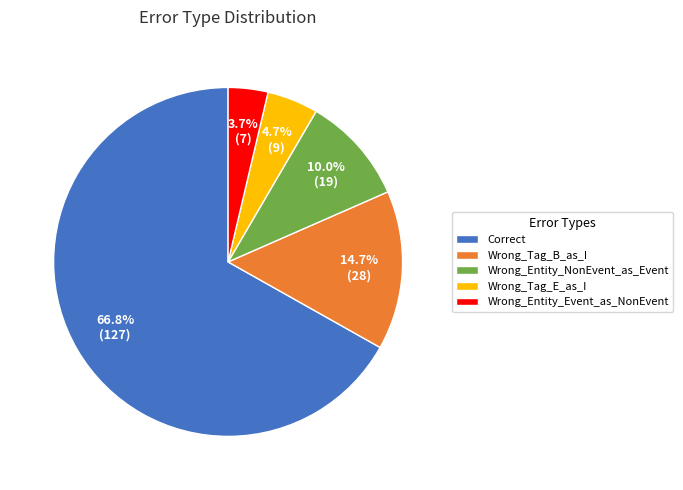

Which has a higher value, Wrong_Tag_E_as_I or Wrong_Entity_NonEvent_as_Event?

Wrong_Entity_NonEvent_as_Event